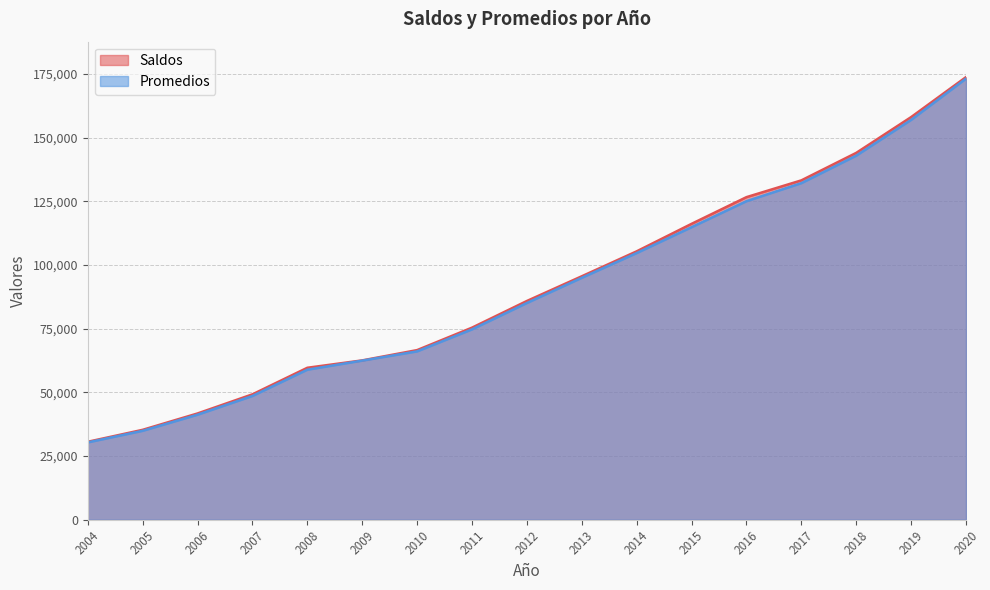

What is the sum of all Saldos values?

1560420